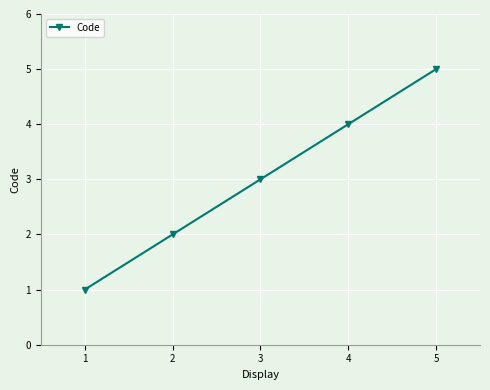

What is the change in value from 3 to 5?

+2